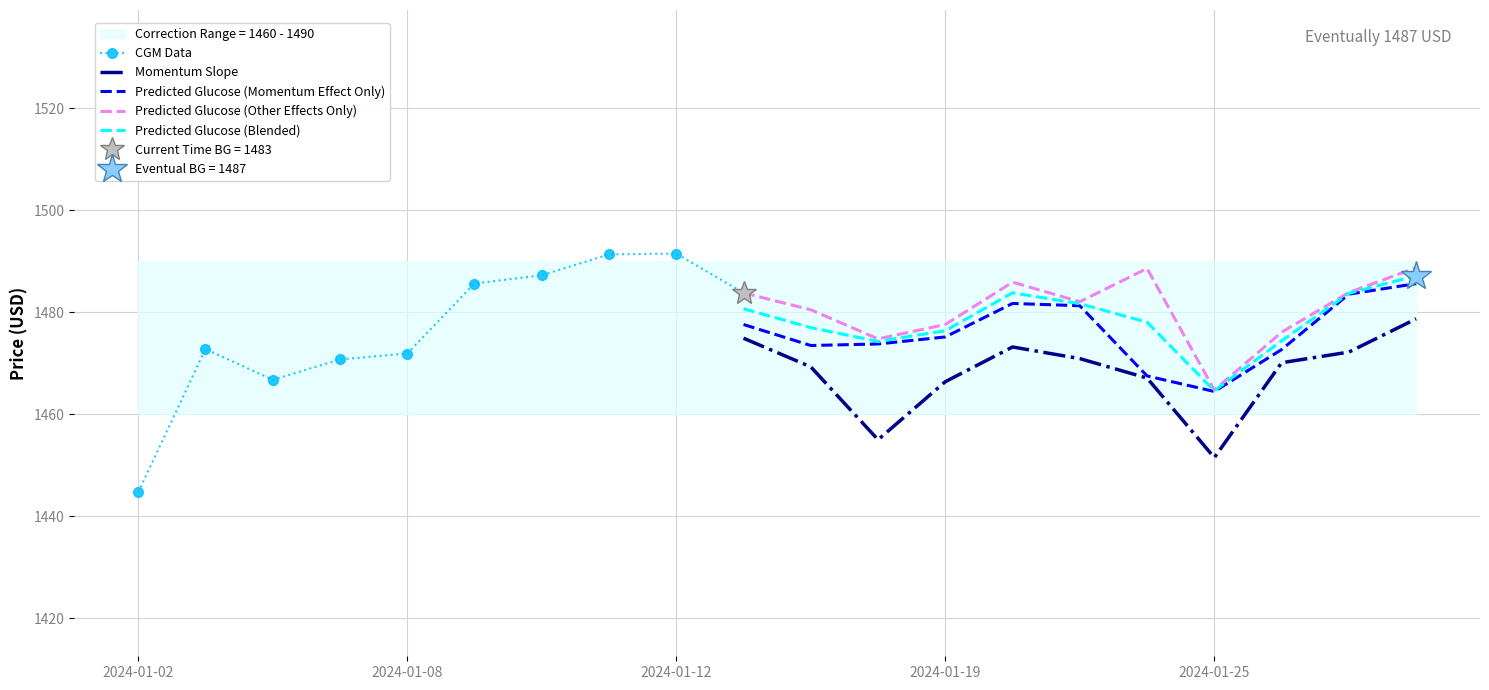

The Predicted Glucose (Blended) series shows 1476.4 at 2024-01-19. True or false?

True